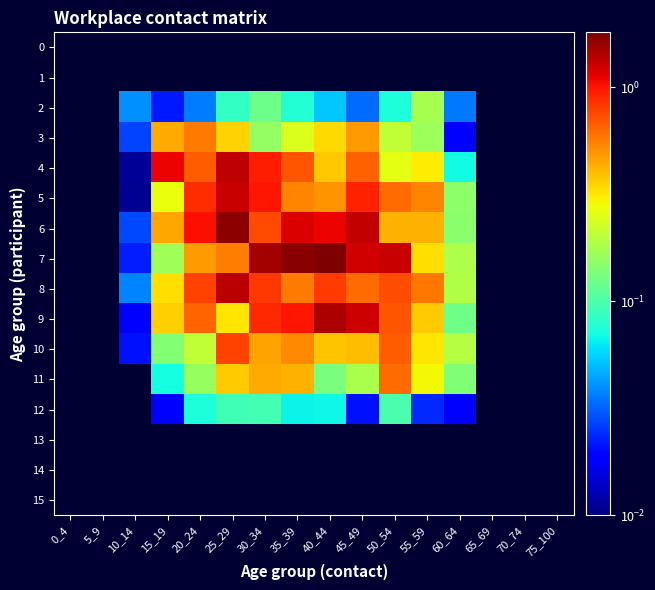

At which label does 3 first exceed 0?

10_14